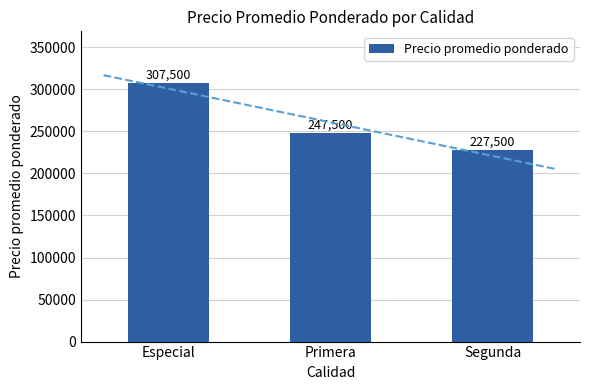

What position from the left is Segunda?

3